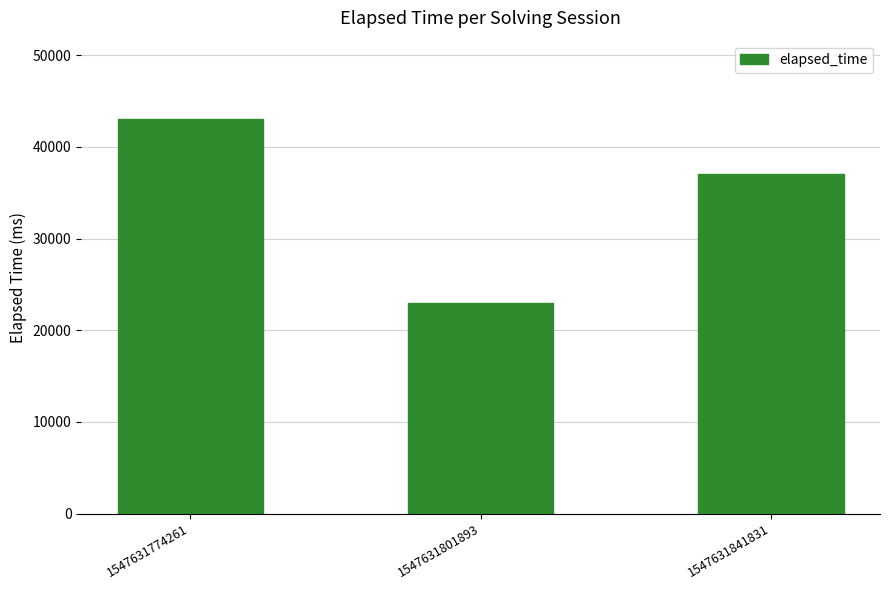

What is the value of the 3rd bar from the left?

37000